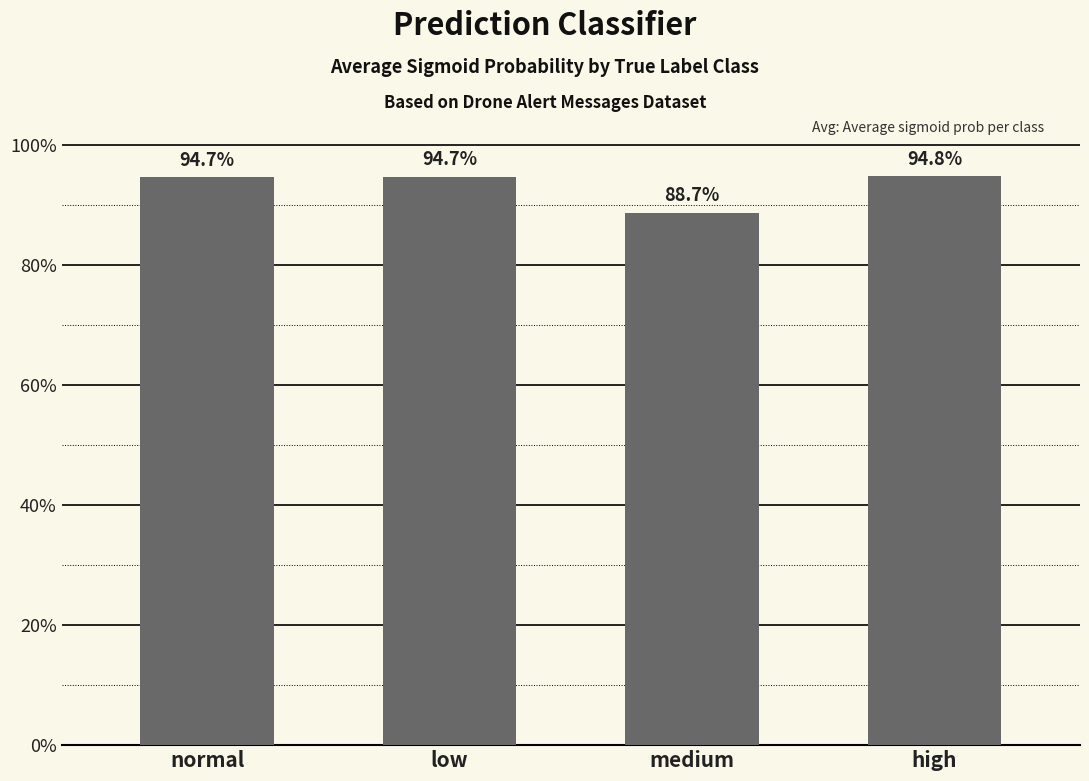

Are the bars horizontal?

No